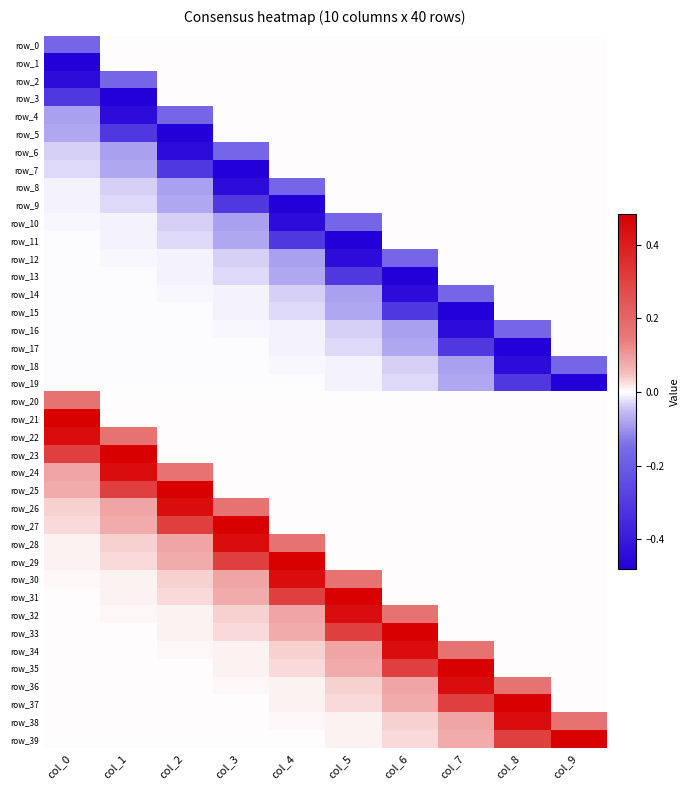

What is the sum of all row_3 values?

-0.8